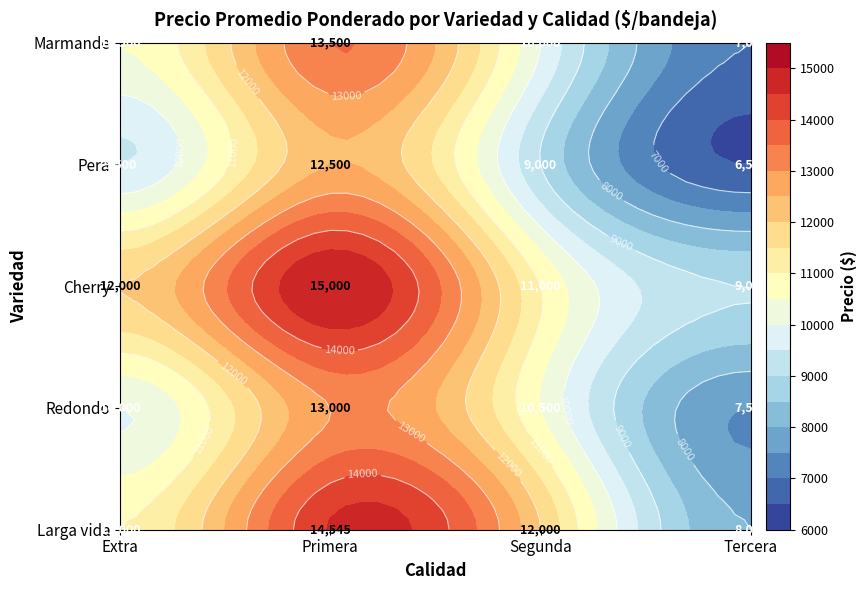

Reading left to right, extract all data points from this chart.

Larga vida: 11000	14545	12000	8000
Redondo: 10000	13000	10500	7500
Cherry: 12000	15000	11000	9000
Pera: 9500	12500	9000	6500
Marmande: 10500	13500	10000	7000